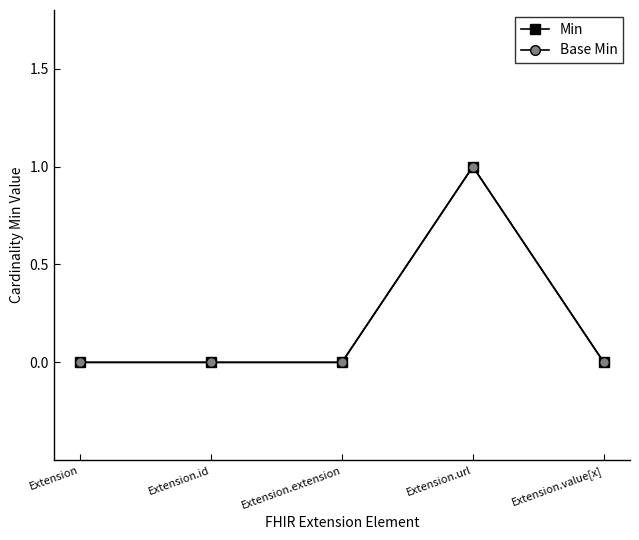

What is the label of the 5th point from the right?

Extension